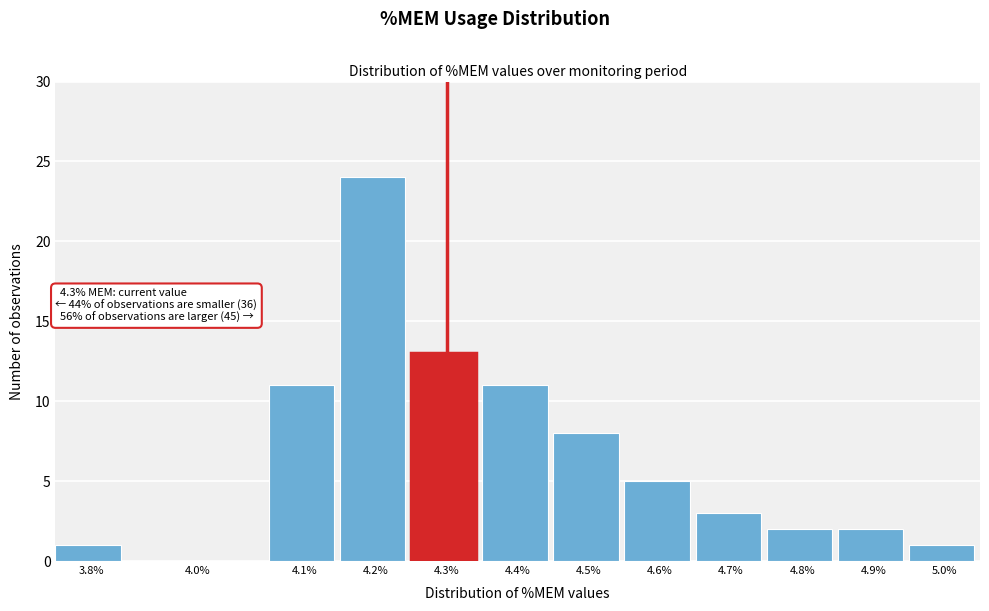

Reading right to left, list all the values displayed in this chart.

5.0%=1	4.9%=2	4.8%=2	4.7%=3	4.6%=5	4.5%=8	4.4%=11	4.3%=13	4.2%=24	4.1%=11	4.0%=0	3.8%=1